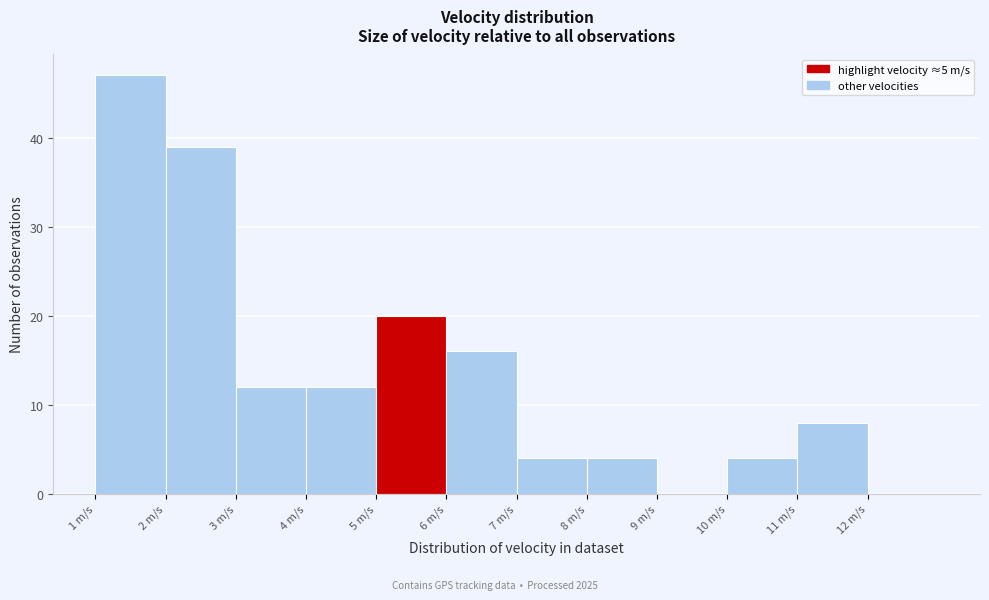

Reading left to right, list every bar in this chart as the range it spans on the x-axis followed by its height. The values are not printed on the chart, so give them approximately, as read against the axis.

1 to 2: 47
2 to 3: 39
3 to 4: 12
4 to 5: 12
5 to 6: 20
6 to 7: 16
7 to 8: 4
8 to 9: 4
9 to 10: 0
10 to 11: 4
11 to 12: 8
12 to 13: 0